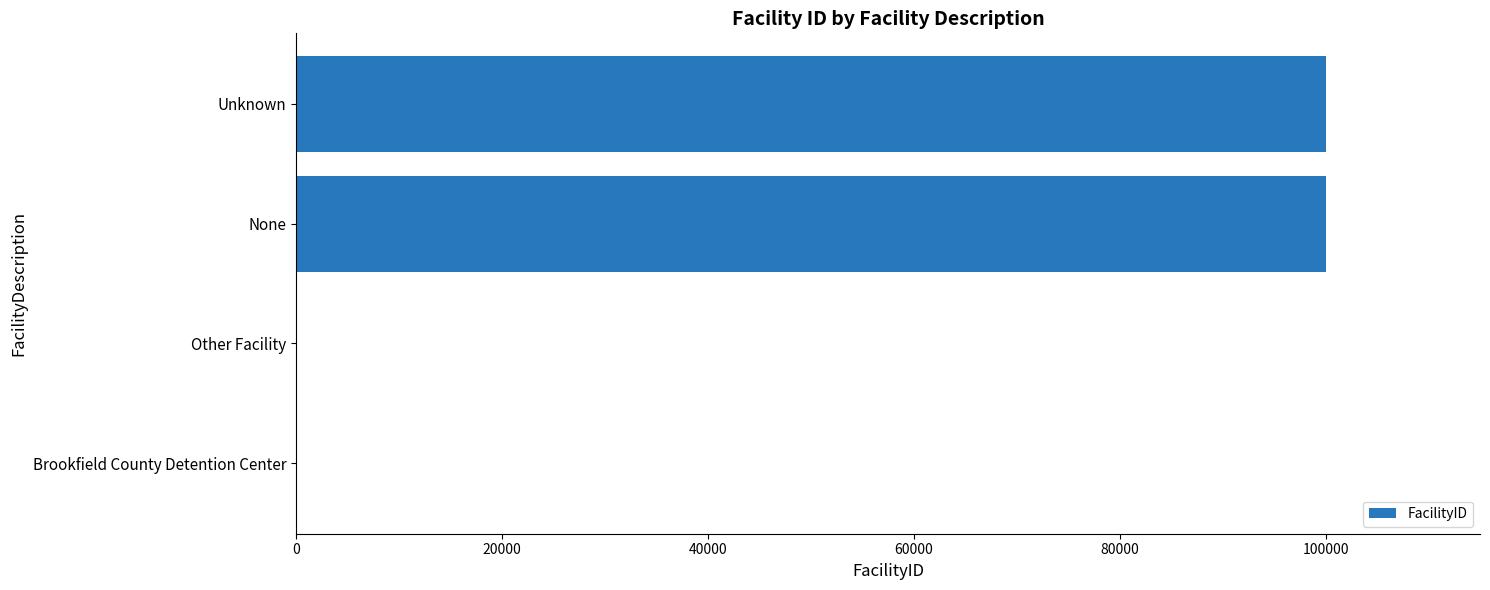

Does the chart contain stacked bars?

No